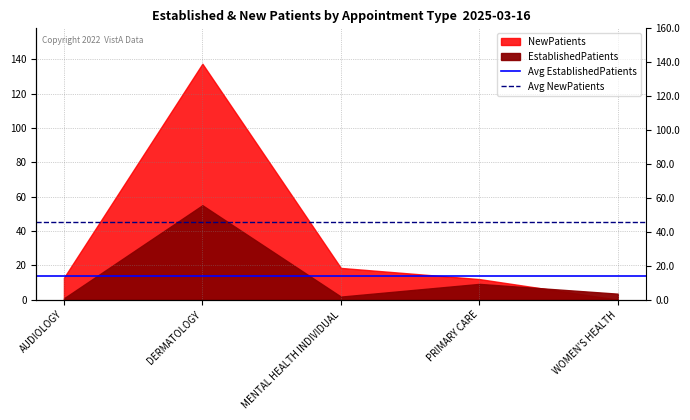

What is the label of the 1st point from the left?

AUDIOLOGY